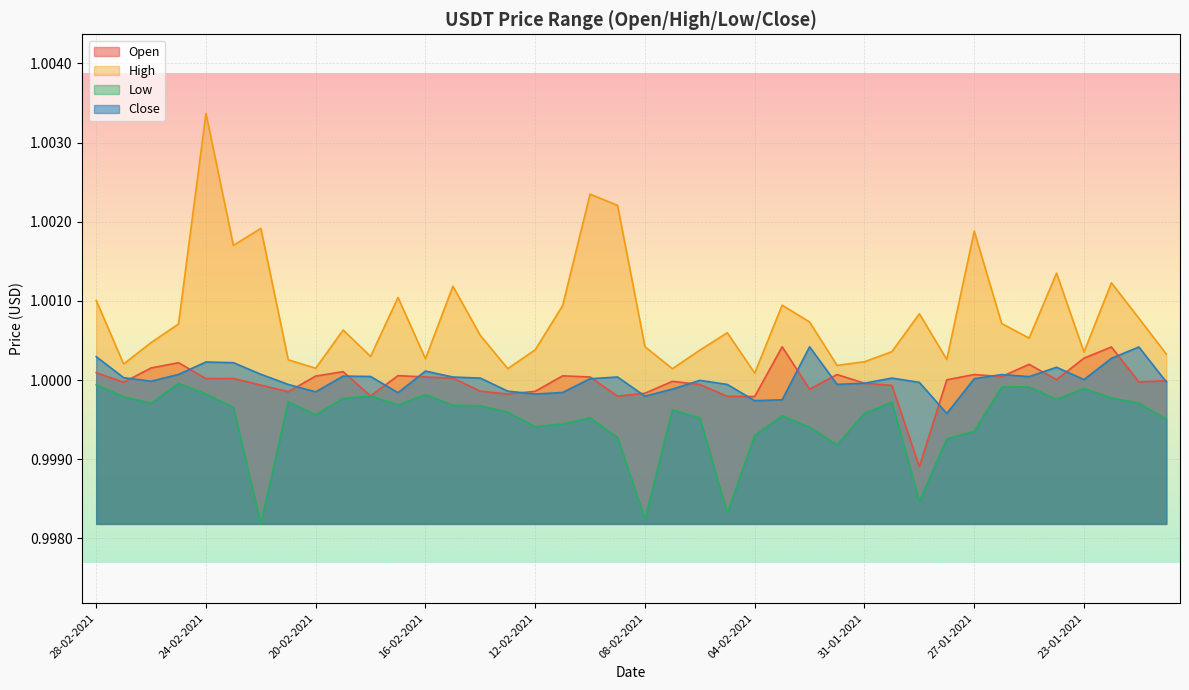

What position from the left is 17-02-2021?

12